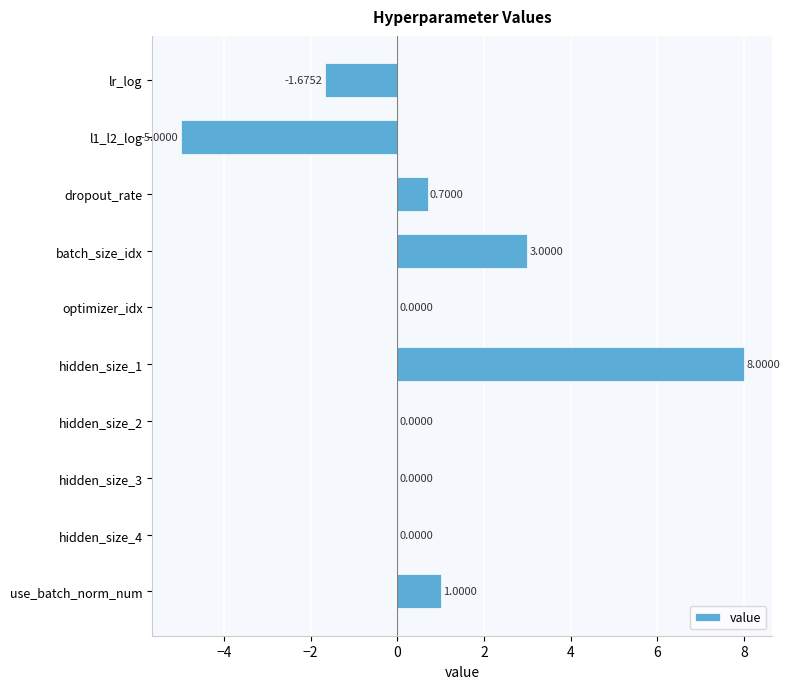

Between l1_l2_log and use_batch_norm_num, which is larger?

use_batch_norm_num